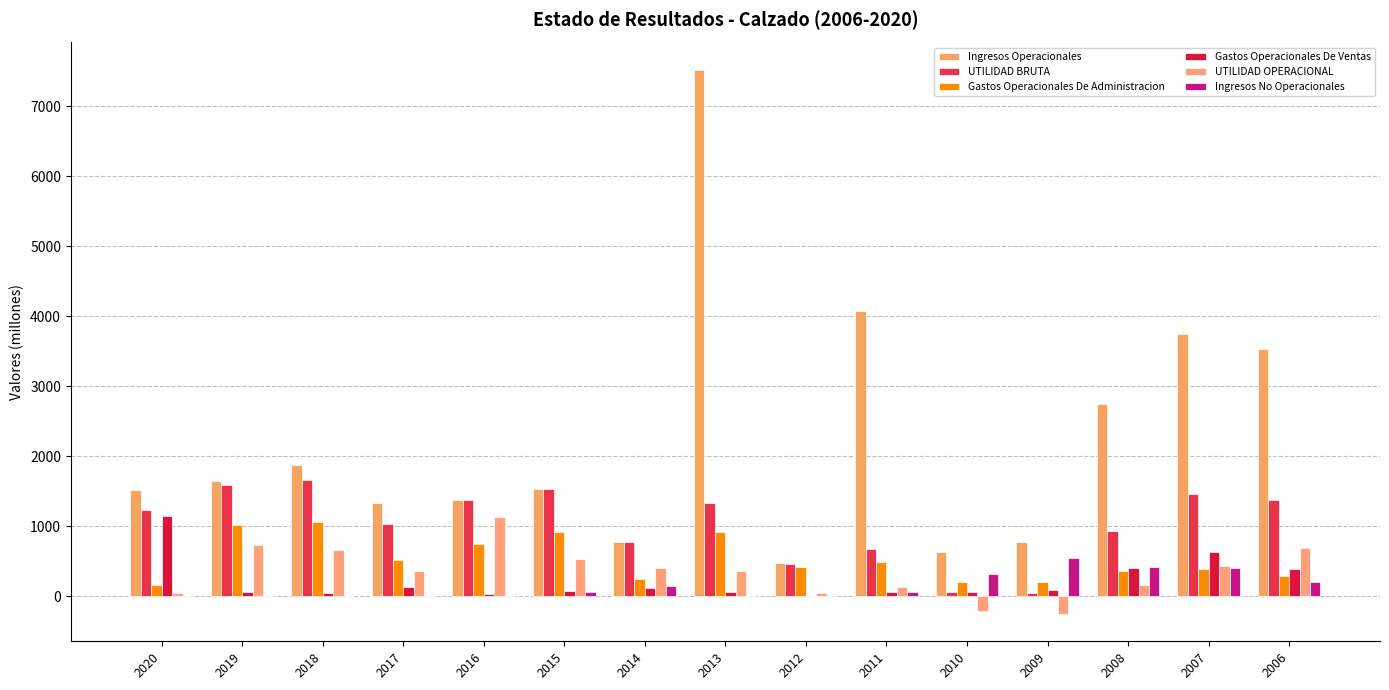

Reading right to left, list all the values displayed in this chart.

Ingresos Operacionales: 2006=3526.1	2007=3746.7	2008=2741.8	2009=780.6	2010=635.2	2011=4080.8	2012=472.1	2013=7520.0	2014=777.5	2015=1529.5	2016=1379.3	2017=1336.5	2018=1880.2	2019=1648.8	2020=1525.4
UTILIDAD BRUTA: 2006=1373.3	2007=1465.8	2008=938.9	2009=46.6	2010=62.5	2011=680.3	2012=467.1	2013=1334.2	2014=777.5	2015=1529.5	2016=1379.3	2017=1028.4	2018=1661.4	2019=1591.0	2020=1232.5
Gastos Operacionales De Administracion: 2006=287.9	2007=387.8	2008=365.2	2009=210.0	2010=206.7	2011=484.2	2012=423.9	2013=919.8	2014=244.3	2015=918.7	2016=744.8	2017=515.1	2018=1059.3	2019=1021.3	2020=166.6
Gastos Operacionales De Ventas: 2006=394.2	2007=636.8	2008=407.9	2009=88.9	2010=59.5	2011=59.1	2012=0.0	2013=58.0	2014=123.9	2015=82.4	2016=34.2	2017=138.2	2018=52.5	2019=59.0	2020=1152.2
UTILIDAD OPERACIONAL: 2006=691.2	2007=441.2	2008=165.8	2009=-252.2	2010=-203.7	2011=136.9	2012=43.2	2013=356.3	2014=409.3	2015=528.4	2016=1127.8	2017=367.9	2018=663.0	2019=732.8	2020=49.7
Ingresos No Operacionales: 2006=209.6	2007=410.1	2008=418.6	2009=544.0	2010=316.1	2011=61.6	2012=4.4	2013=2.2	2014=142.5	2015=68.7	2016=11.5	2017=0.7	2018=0.0	2019=0.8	2020=0.1